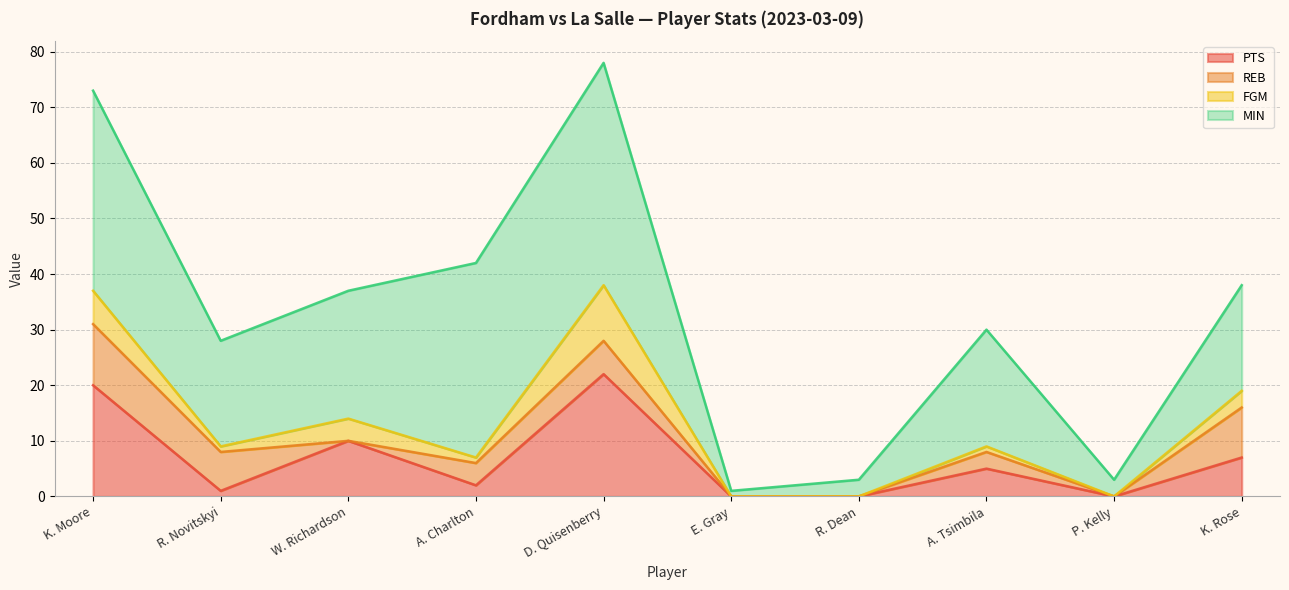

What is the approximate value of PTS at D. Quisenberry, to the nearest 5?

20